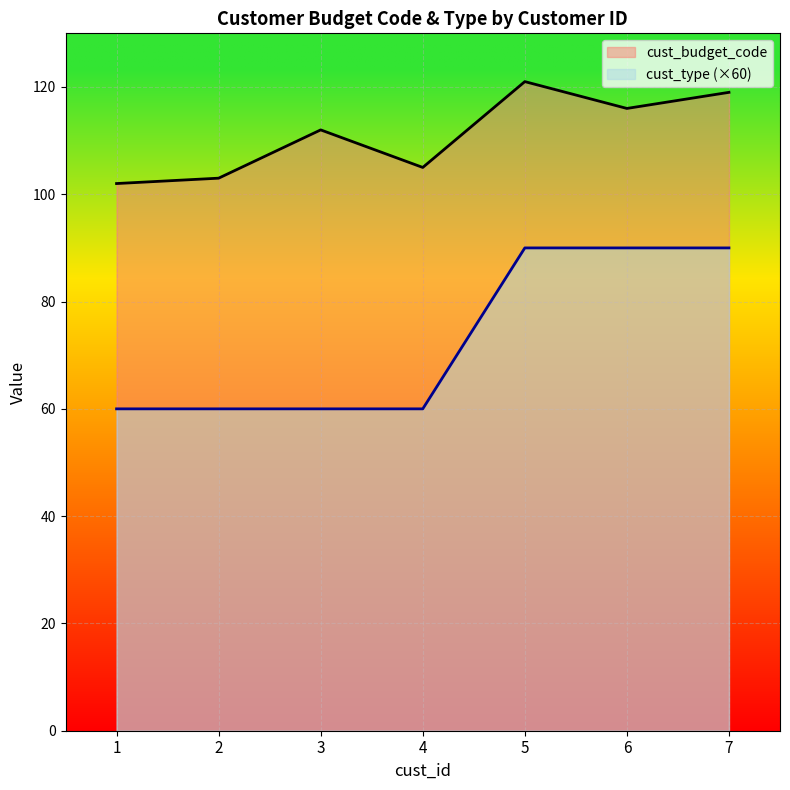

Count the number of data series in this chart.

2